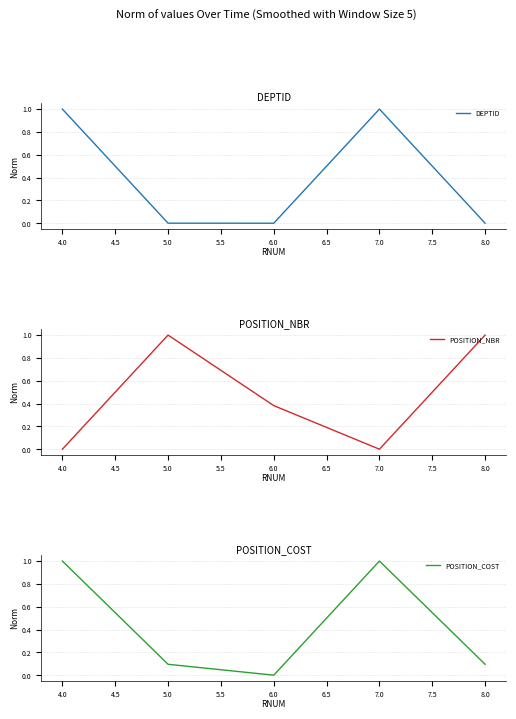

Is it true that POSITION_NBR equals 0.2 at 6.0?

False